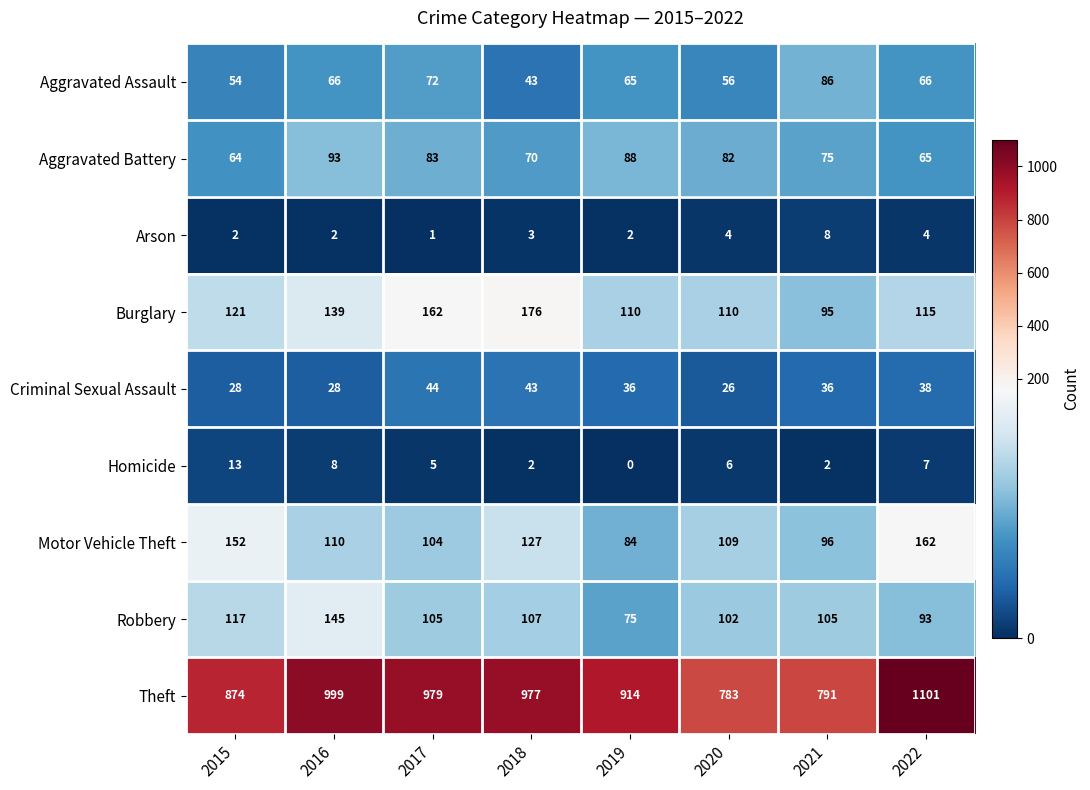

How many data points does each series have?

8